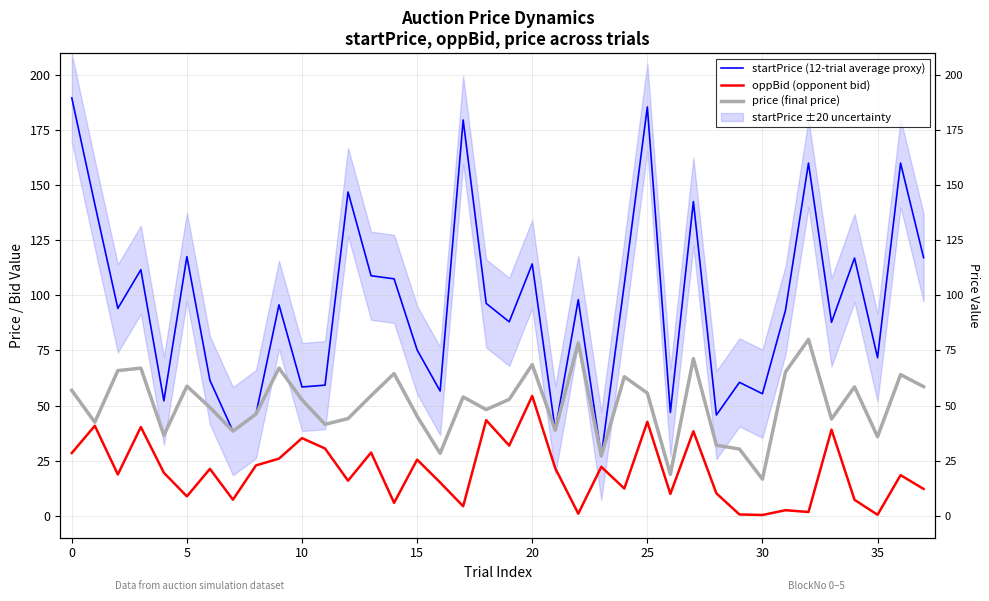

Reading left to right, list all the values displayed in this chart.

startPrice (12-trial average proxy): 189.7	141.4	94.1	111.7	52.1	117.6	61.5	38.4	46.1	95.7	58.4	59.3	147.0	108.9	107.5	75.3	56.6	179.6	96.4	88.0	114.3	38.8	98.1	27.1	105.1	185.6	46.9	142.6	45.7	60.5	55.4	93.2	160.1	87.8	117.0	71.7	160.1	117.2
oppBid (opponent bid): 28.4	40.8	18.7	40.2	19.5	8.8	21.3	7.3	22.8	25.9	35.2	30.5	15.9	28.7	5.8	25.4	15.1	4.3	43.4	31.8	54.4	21.6	0.9	22.2	12.3	42.6	9.9	38.3	10.2	0.6	0.3	2.5	1.7	39.1	7.2	0.4	18.4	12.2
price (final price): 56.9	42.4	65.9	67.0	36.5	58.8	49.2	38.4	46.1	67.0	52.6	41.5	44.1	54.5	64.5	45.1	28.3	53.9	48.2	52.8	68.6	38.8	78.5	27.1	63.1	55.7	18.8	71.3	32.0	30.3	16.6	65.3	80.0	43.9	58.5	35.9	64.0	58.6